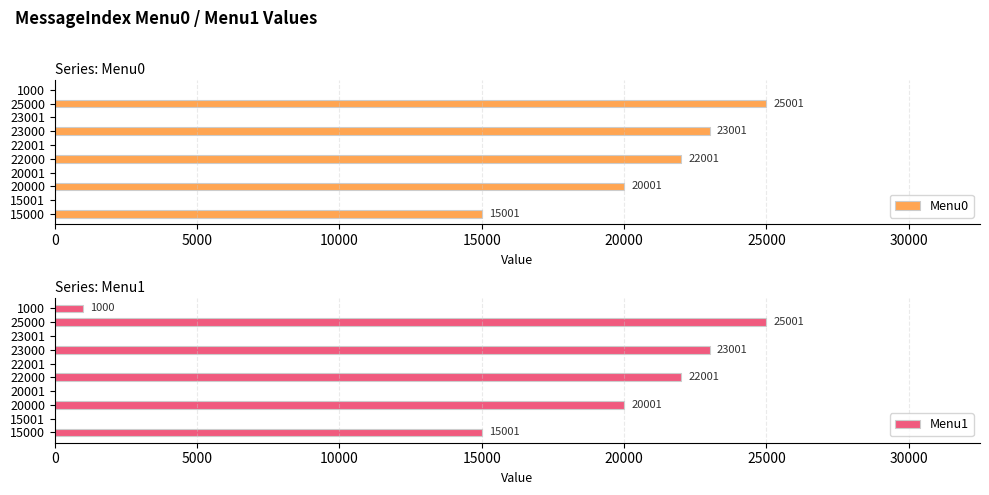

Which series has the largest range (max minus min)?

Menu0